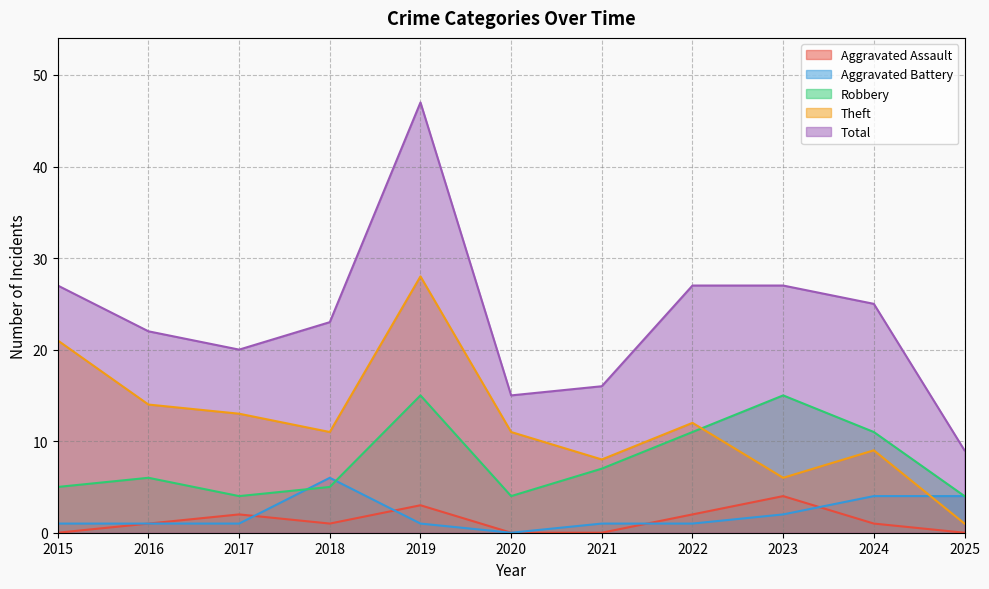

What value does the Aggravated Assault series have at 2023?

4